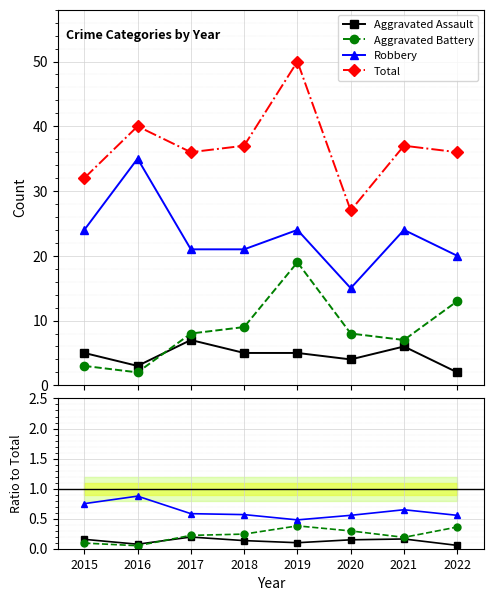

Which series has the widest spread of values?

Total